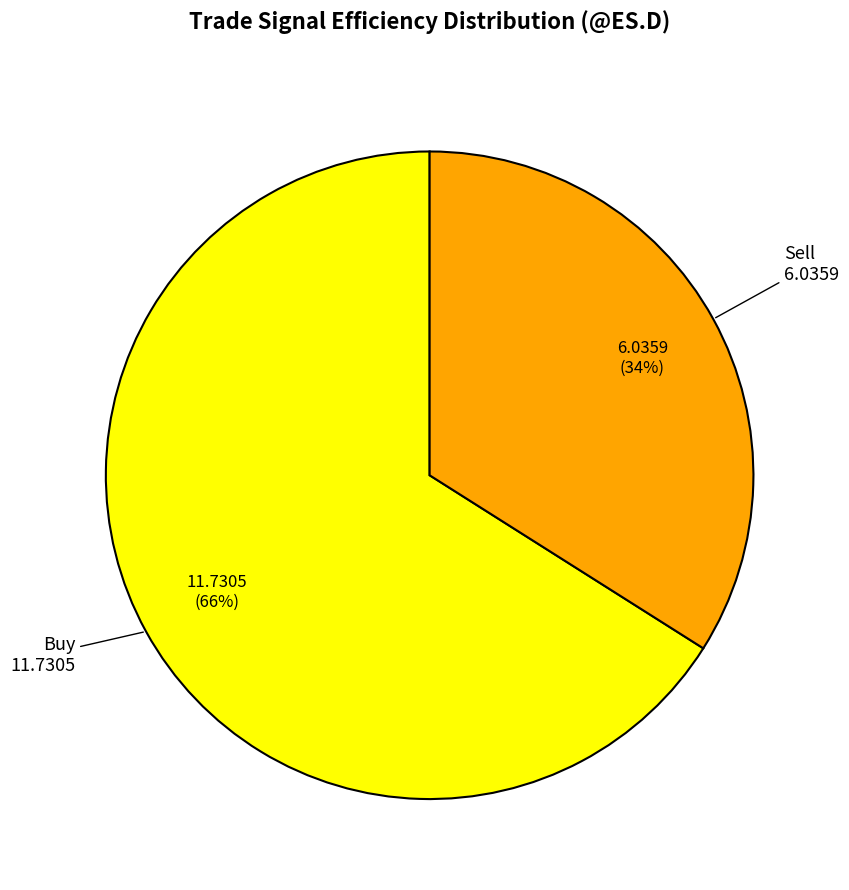

What percentage is the Sell slice, to the nearest percent?

34%